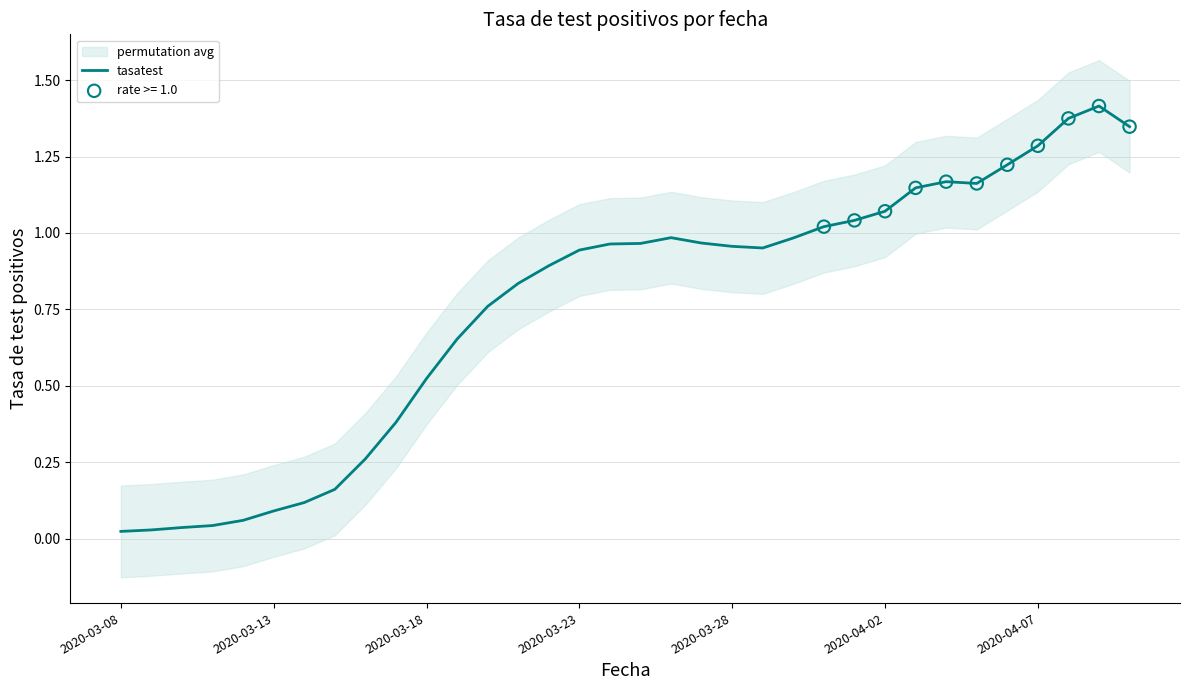

Between 18 and 14, which is larger?

18